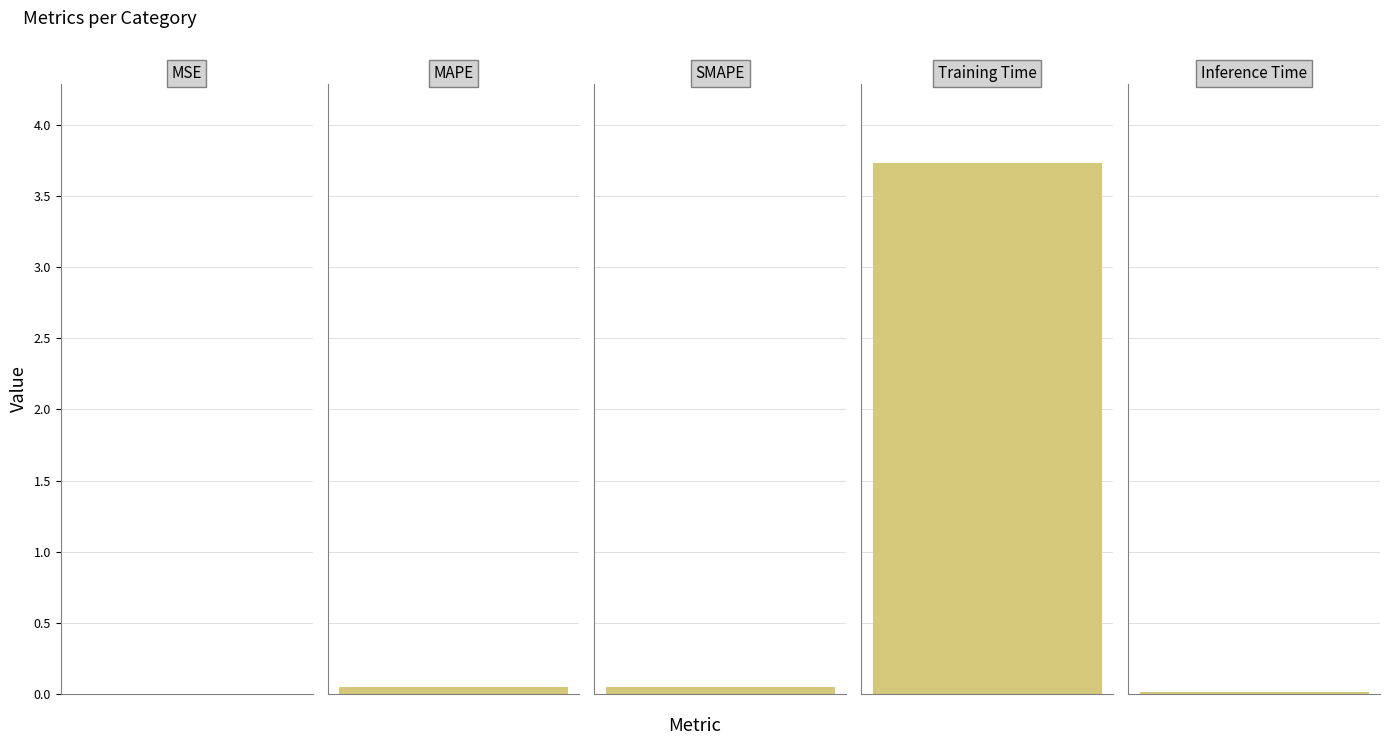

Reading right to left, what are all the values shown in this chart?

0.0	3.7	0.1	0.1	0.0